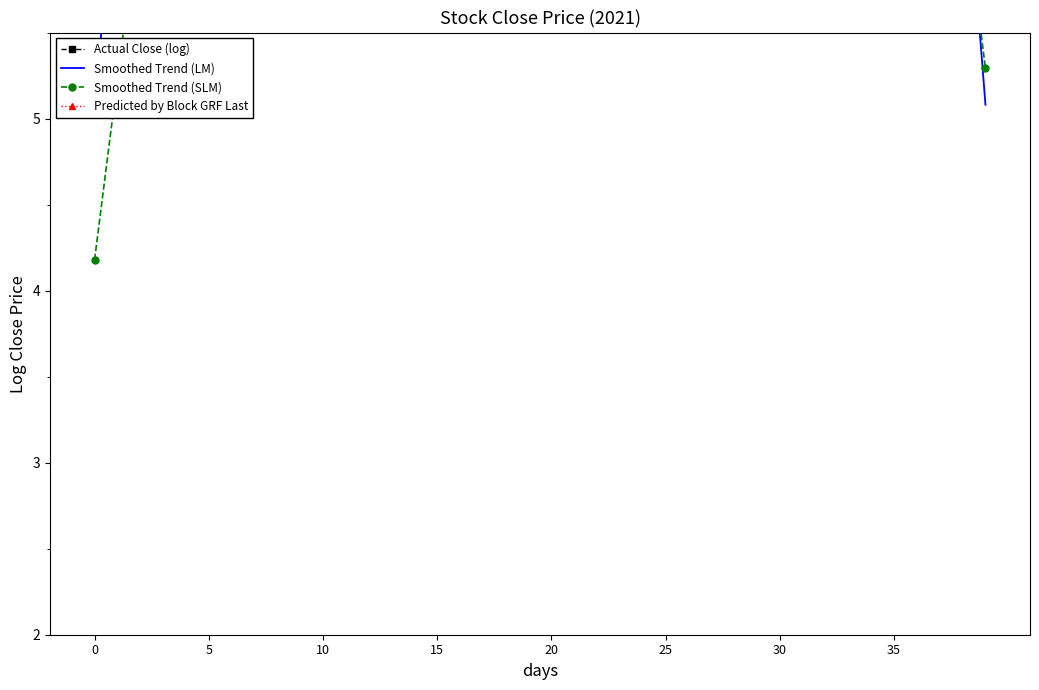

What is the label of the 21st point from the left?

20